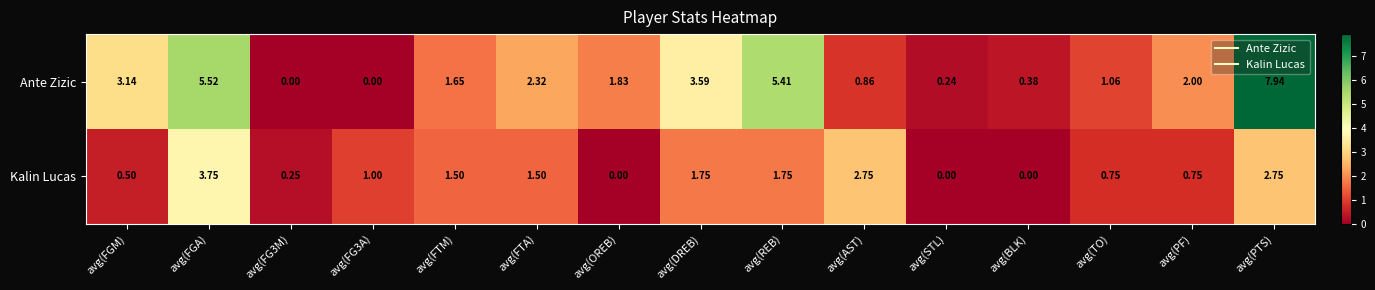

Rank the series by their maximum value, from lowest to highest.

Kalin Lucas, Ante Zizic